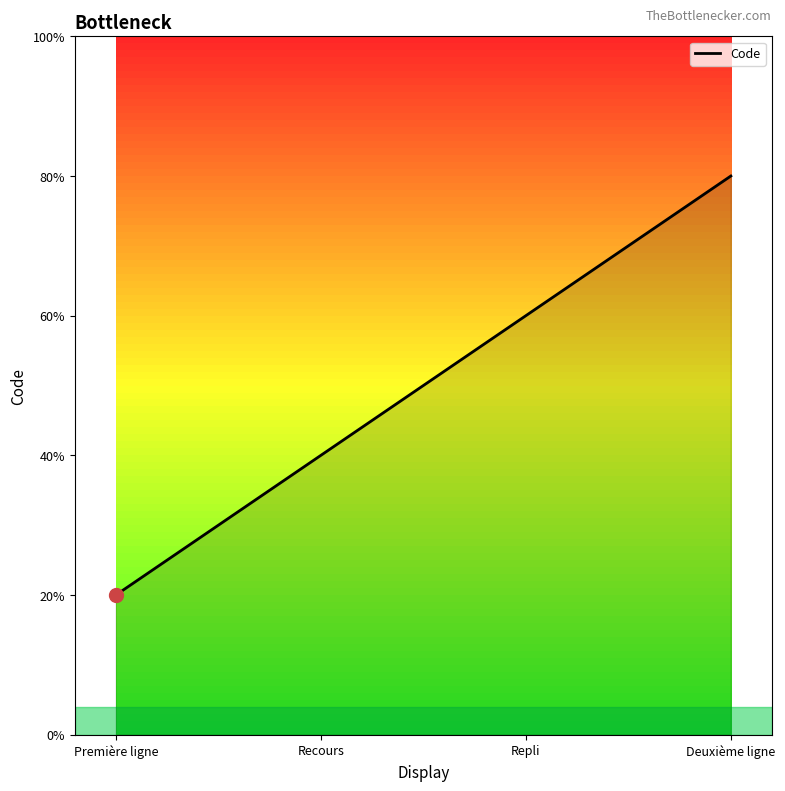

Which category has the highest value across all series?

Deuxième ligne